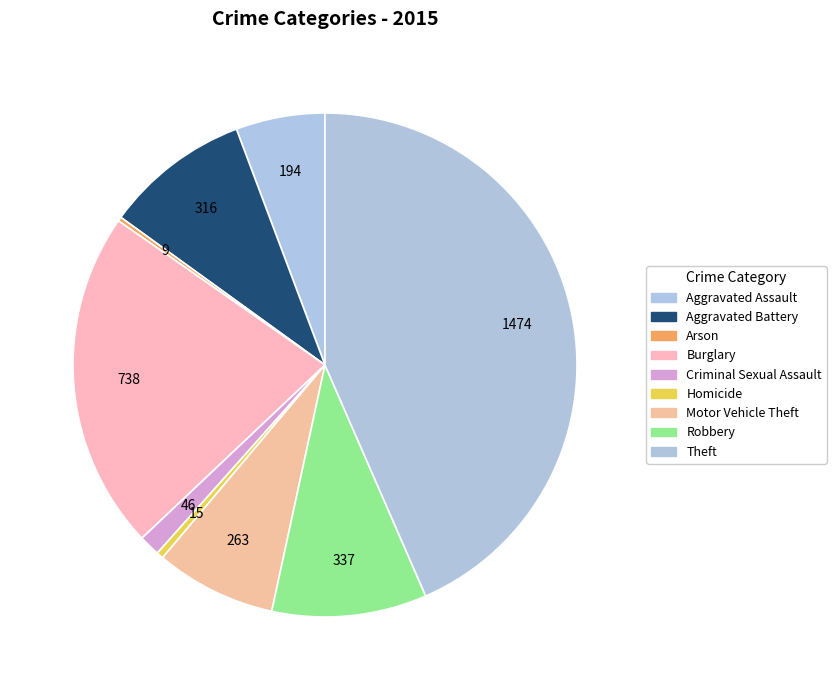

To the nearest percent, what is the difference between the Arson and Motor Vehicle Theft slice percentages?

7%